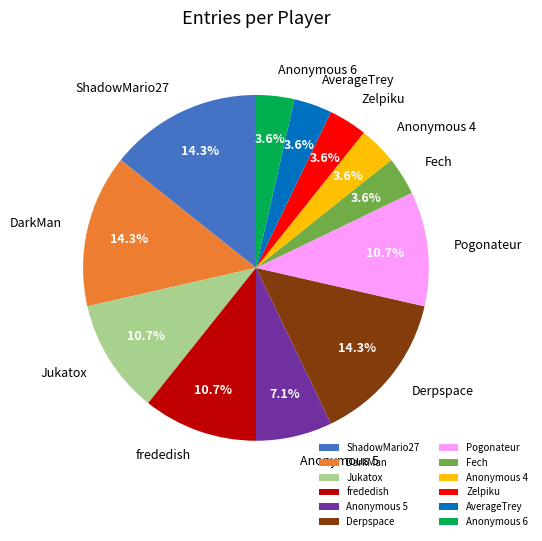

Between Jukatox and Zelpiku, which is larger?

Jukatox